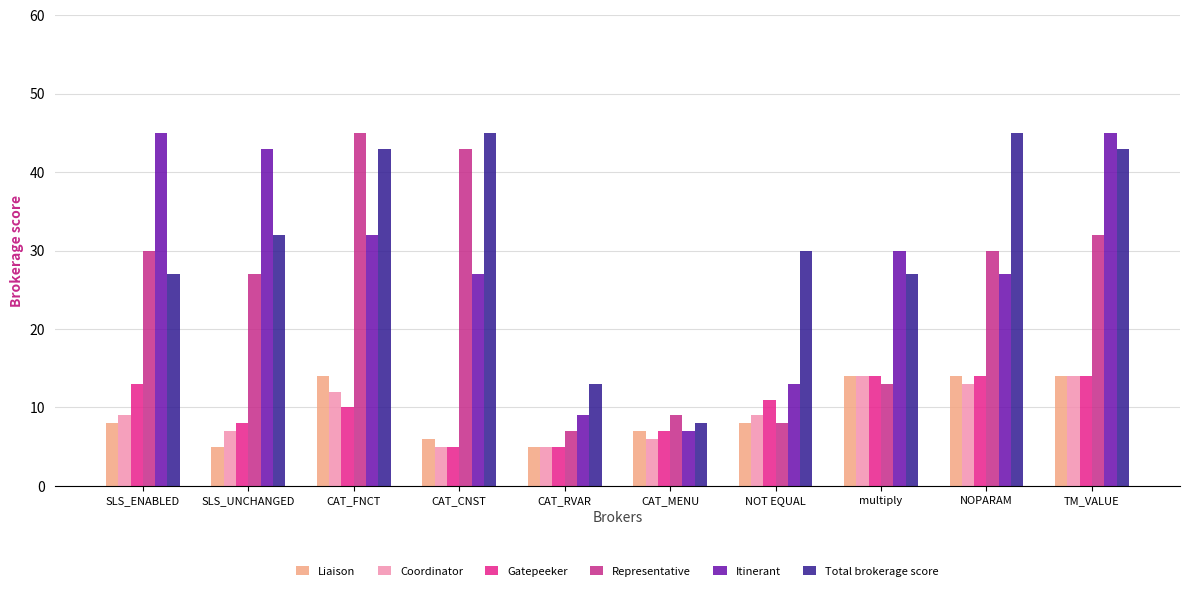

Which series changed the most between SLS_UNCHANGED and TM_VALUE?

Total brokerage score